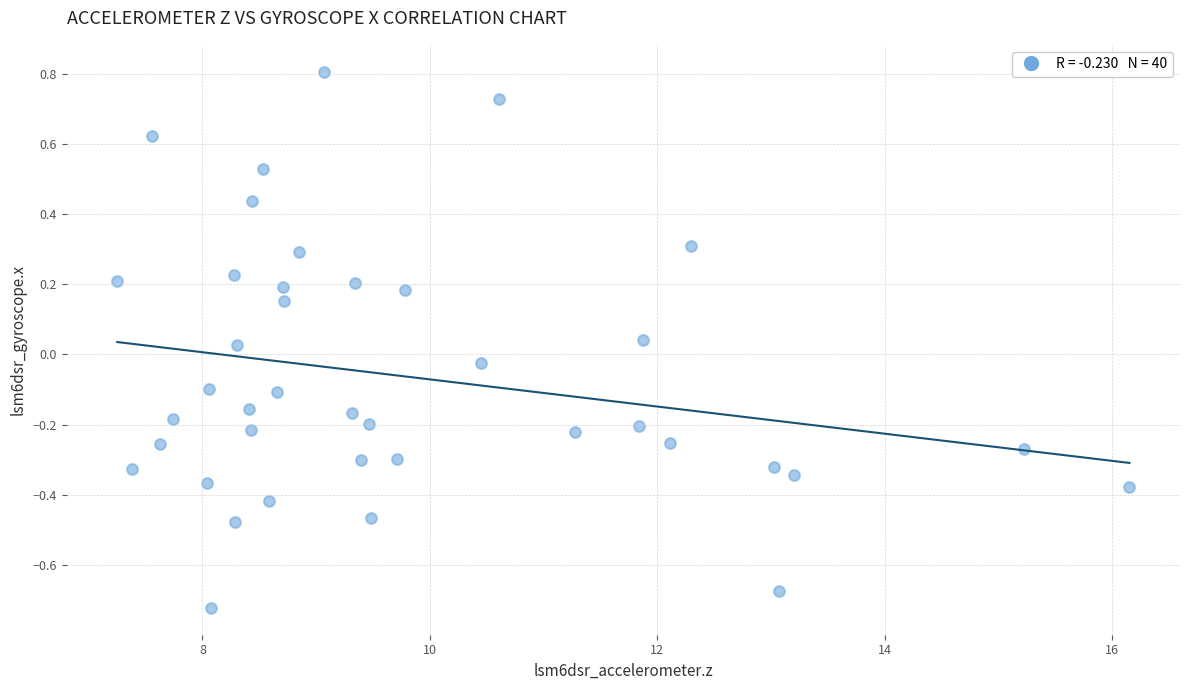

What is the range of Y values (max minus min)?

1.5